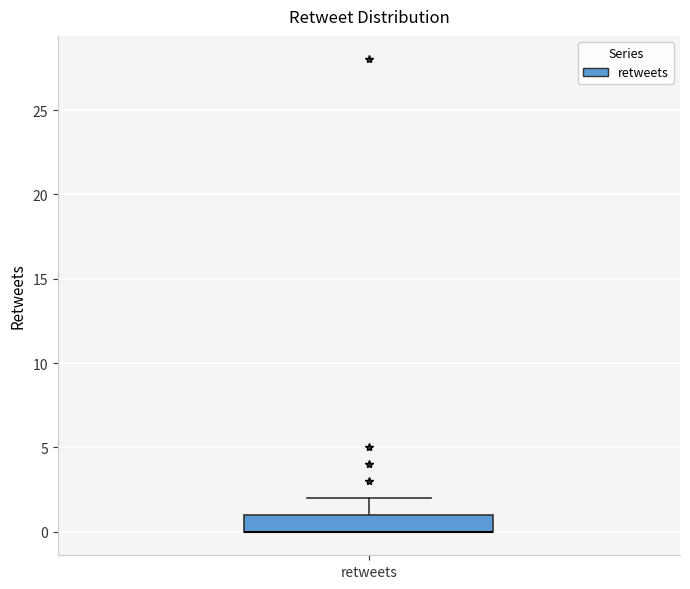

Read this box plot against the y-axis: the position of the median line, the range covered by the box, and the ends of both whiskers. The values are not printed on the chart, so give them approximately, as read against the axis.

median 0 (drawn on the box's lower edge), box 0 to 1, whiskers 0 to 2